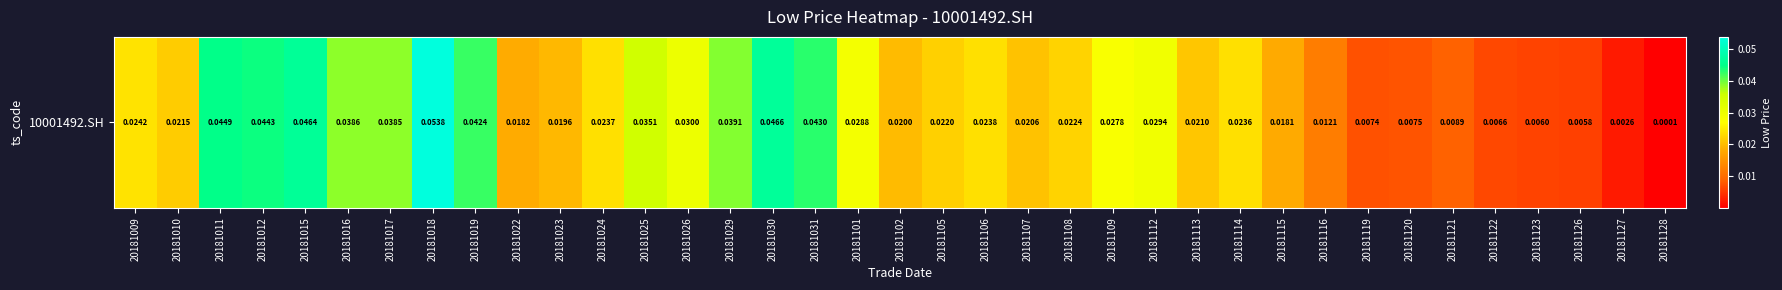

What is the difference between the maximum and minimum values?

0.1